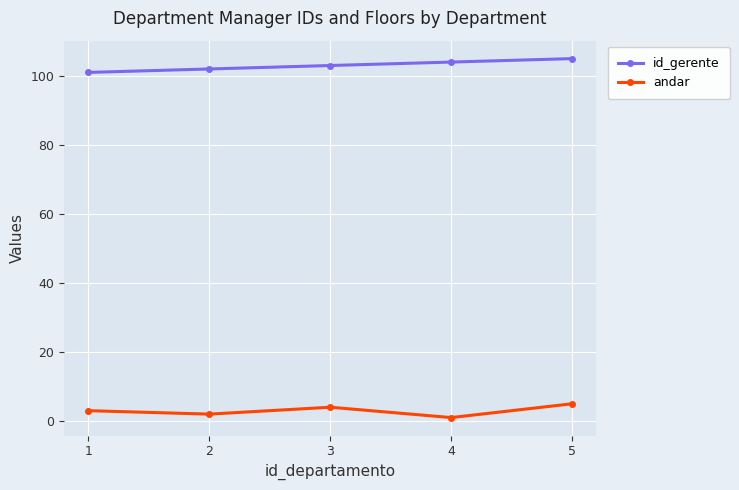

Rank the series by their maximum value, from lowest to highest.

andar, id_gerente